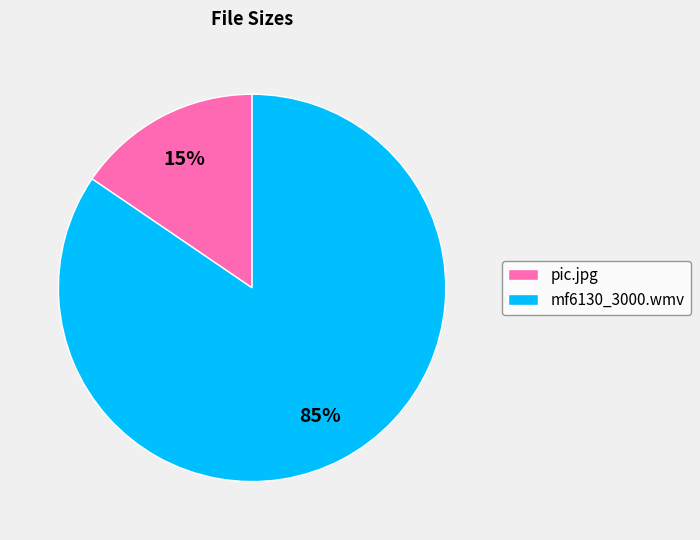

Is it true that mf6130_3000.wmv is 75% of the pie?

False